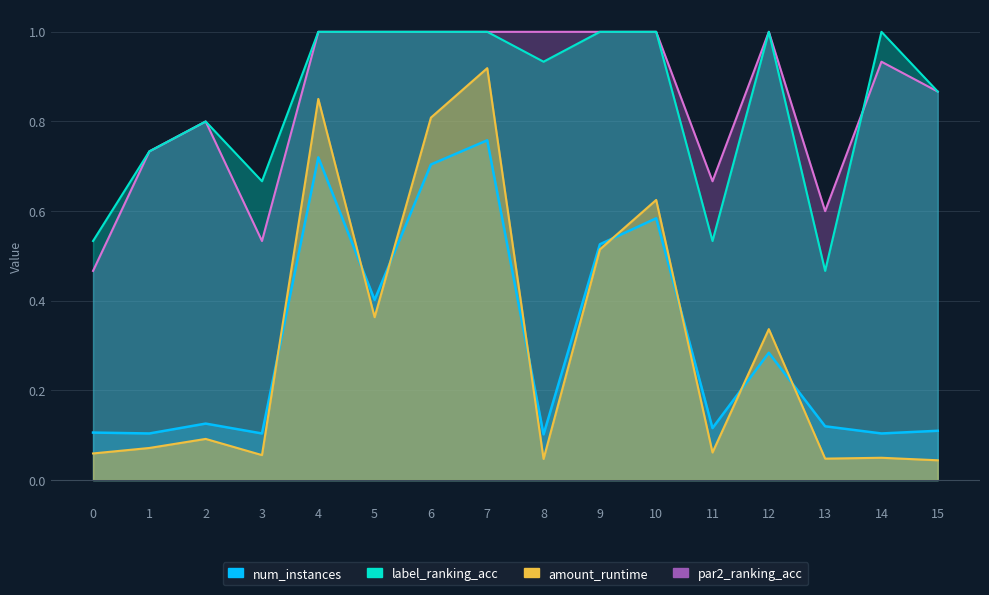

Where is num_instances nearest to the value 0?

8